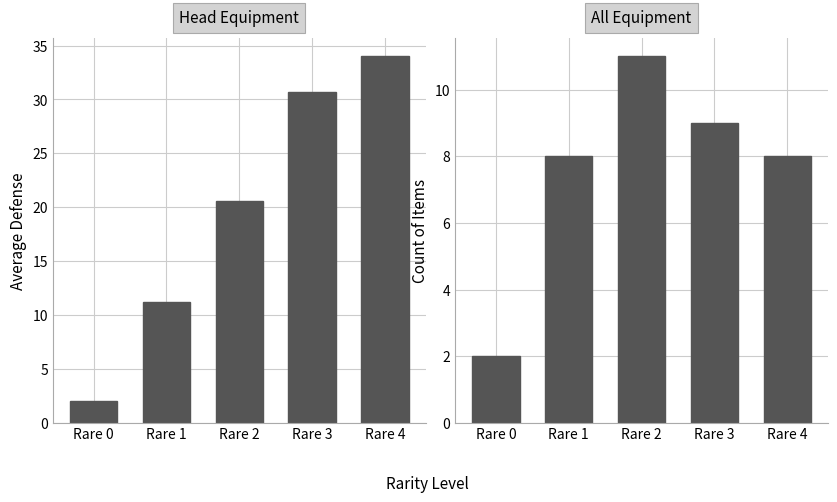

What is the approximate value of Head at Rare 4?

34.0